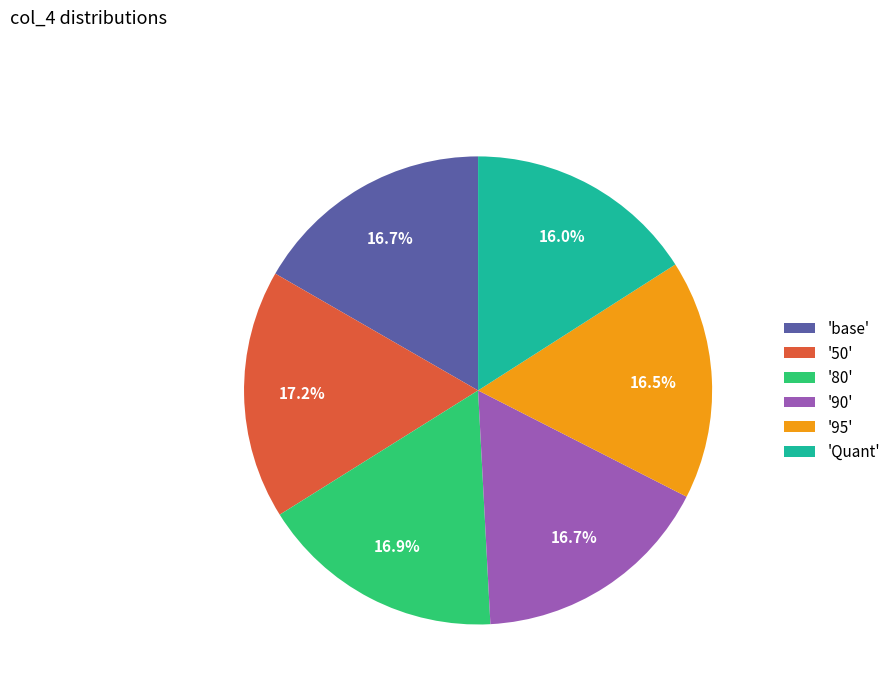

Which slice is the smallest?

'Quant'